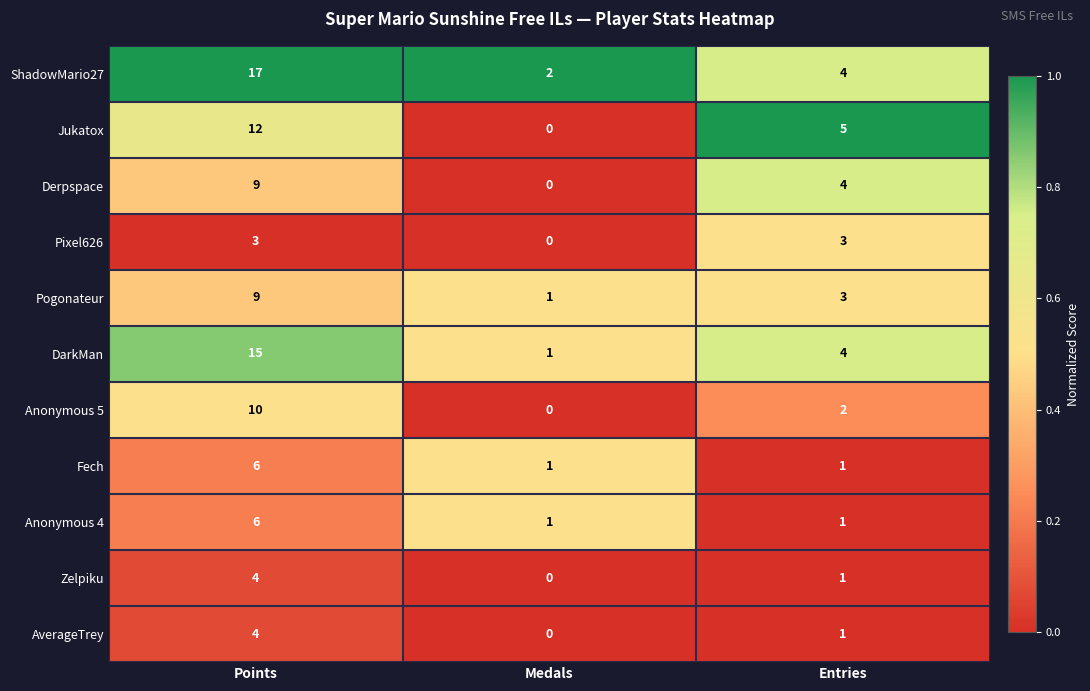

At which category is the sum across all series the highest?

Points